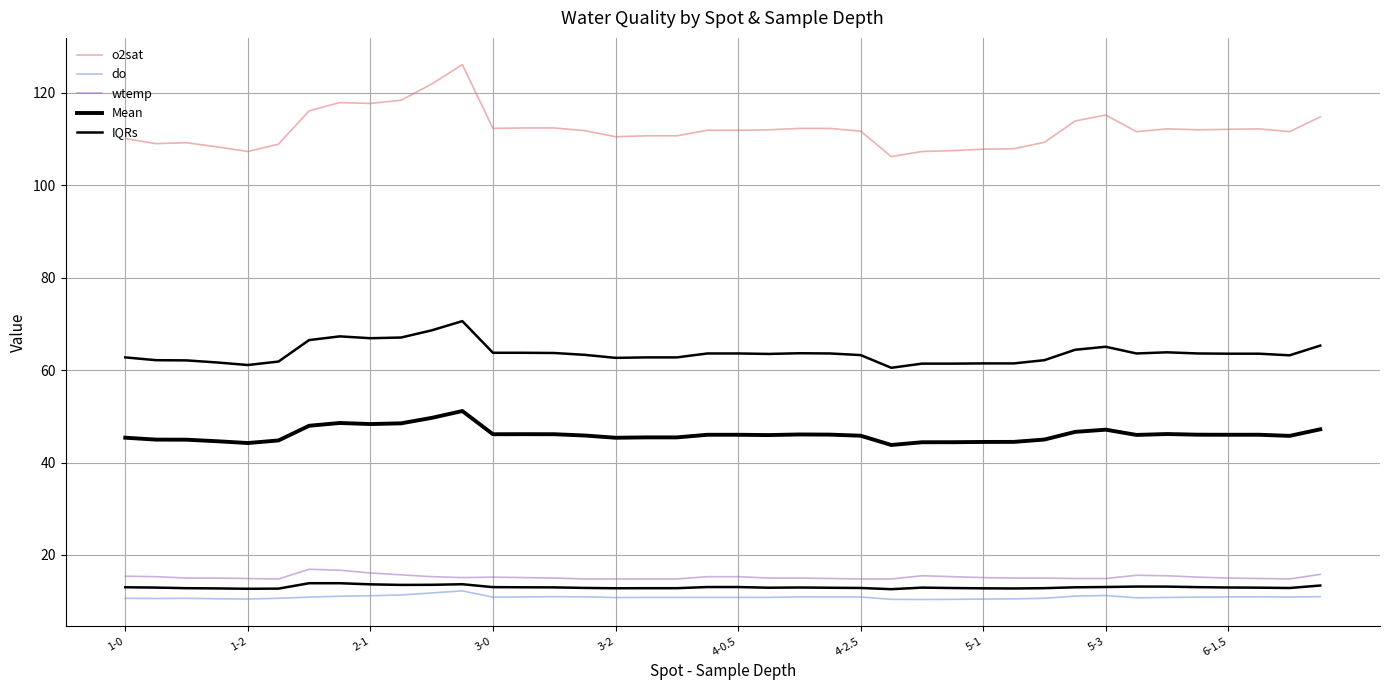

What is the difference between the maximum and minimum values in the do series?

1.9